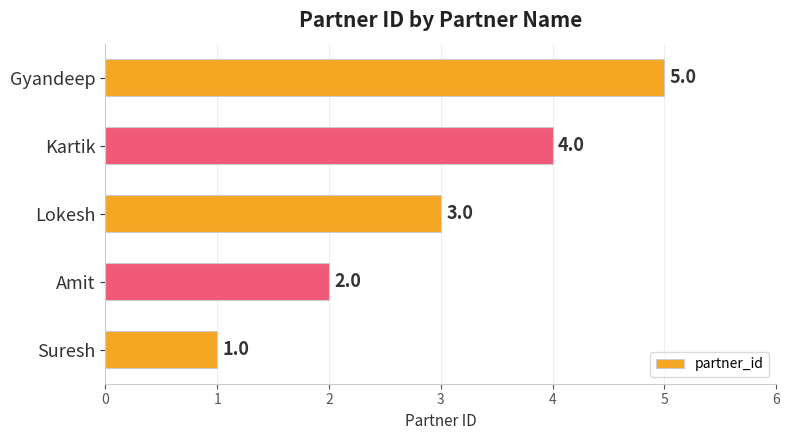

How many values are between 2 and 4?

3